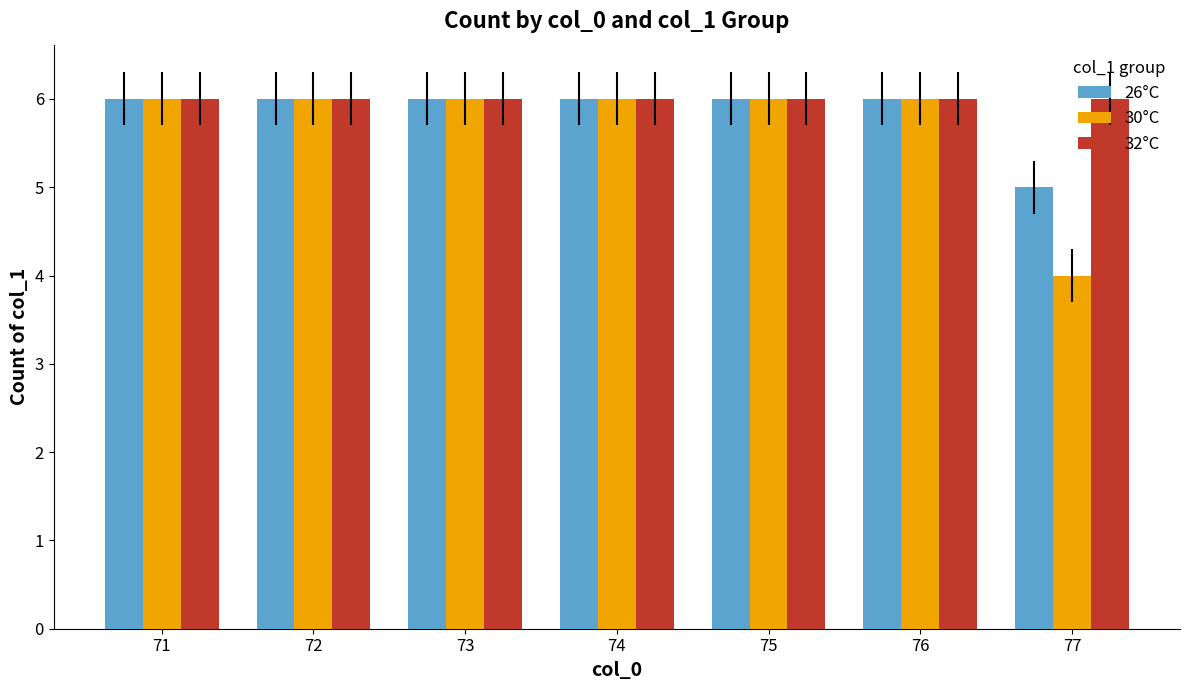

Which series has the largest total across all categories?

32°C